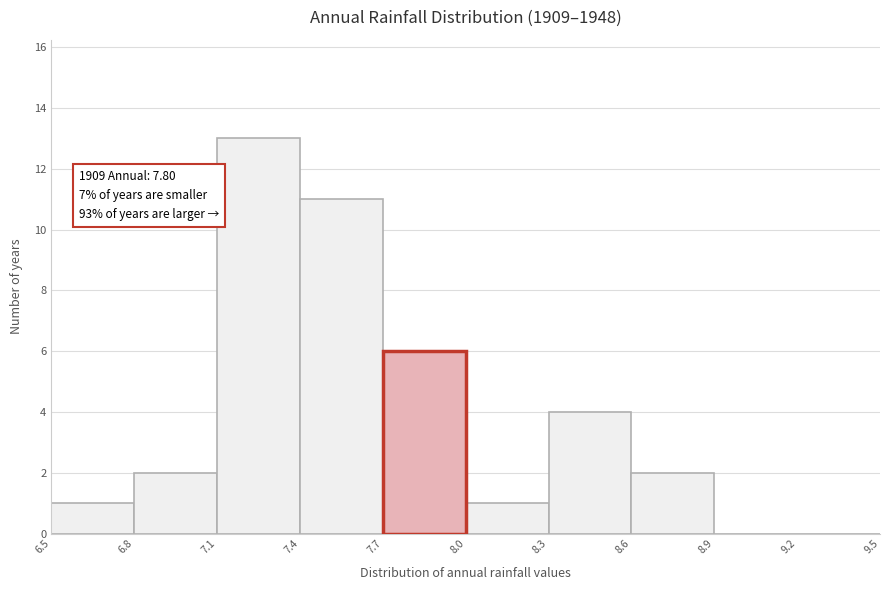

Over which range of the x-axis is the bar tallest?

7.1 to 7.4